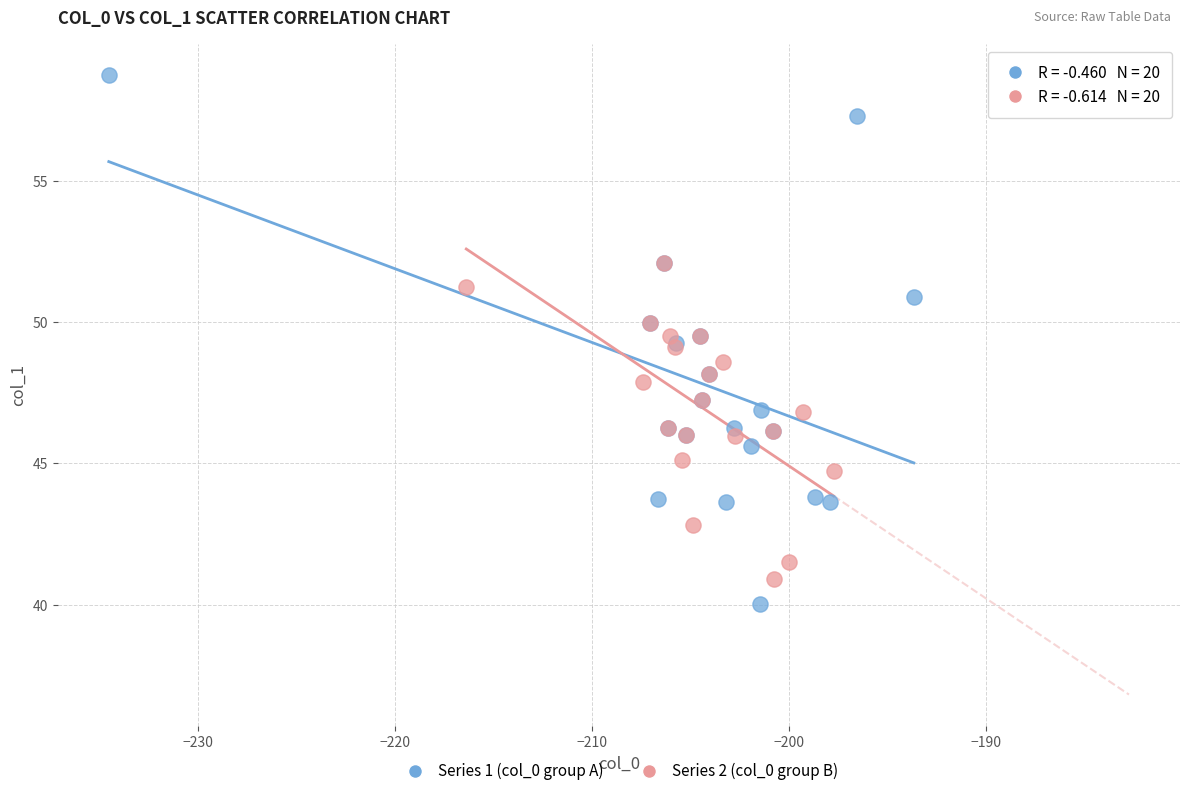

Which series reaches the maximum Y coordinate?

Series 1 (col_0 group A)